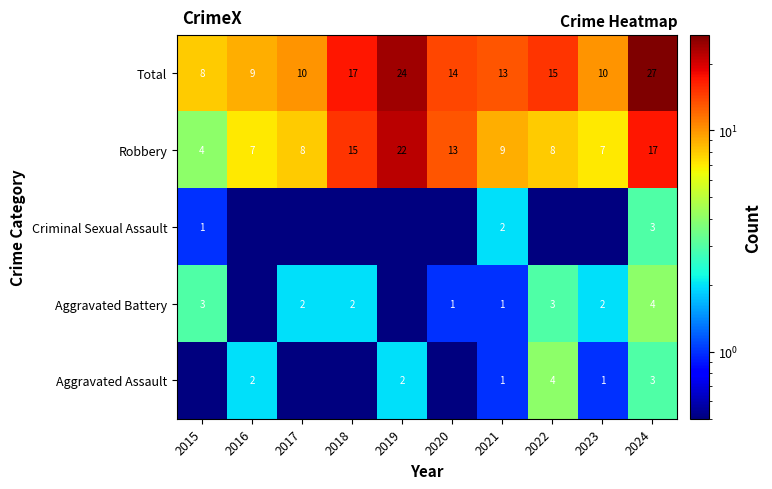

The value of Aggravated Battery at 2017 is 2.0. True or false?

True